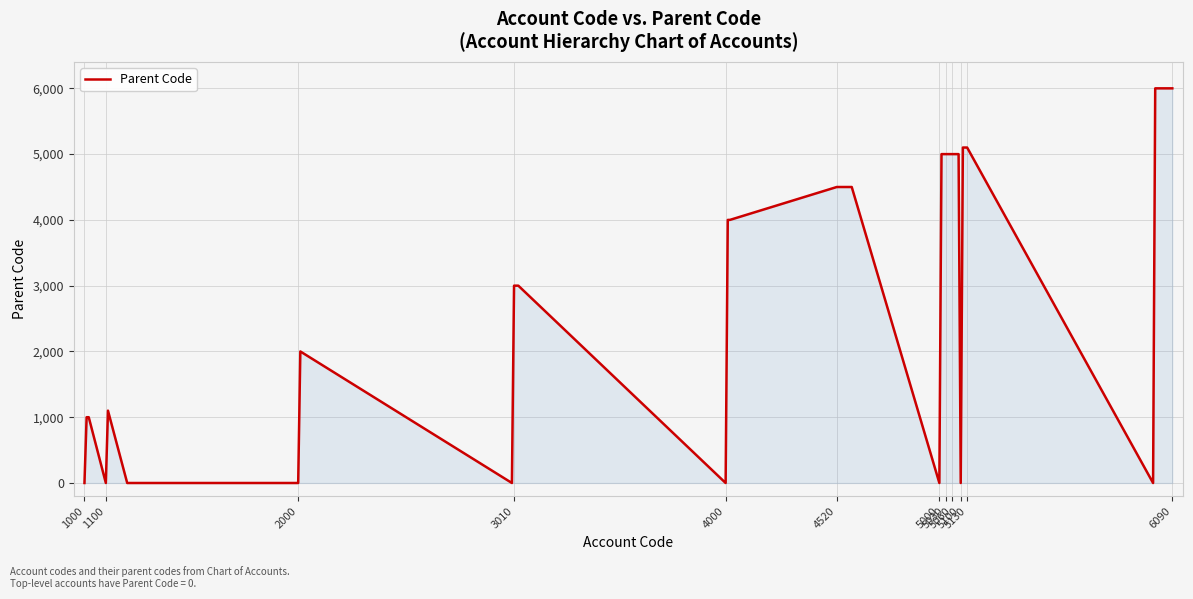

How many lines are shown in the chart?

1